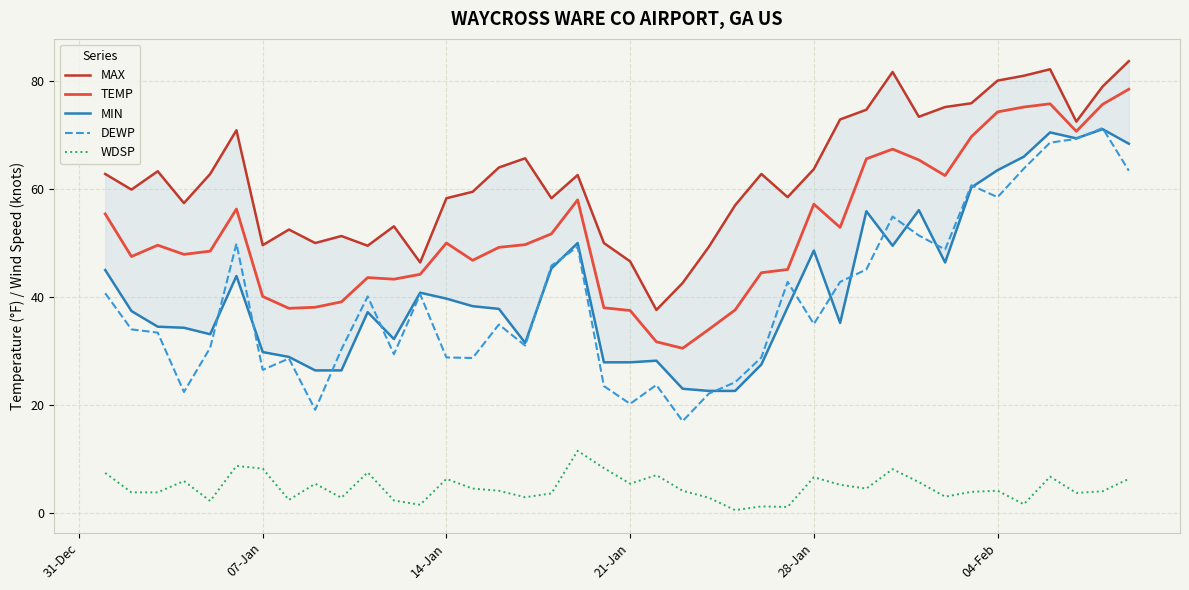

True or false: TEMP and WDSP cross at least once.

False